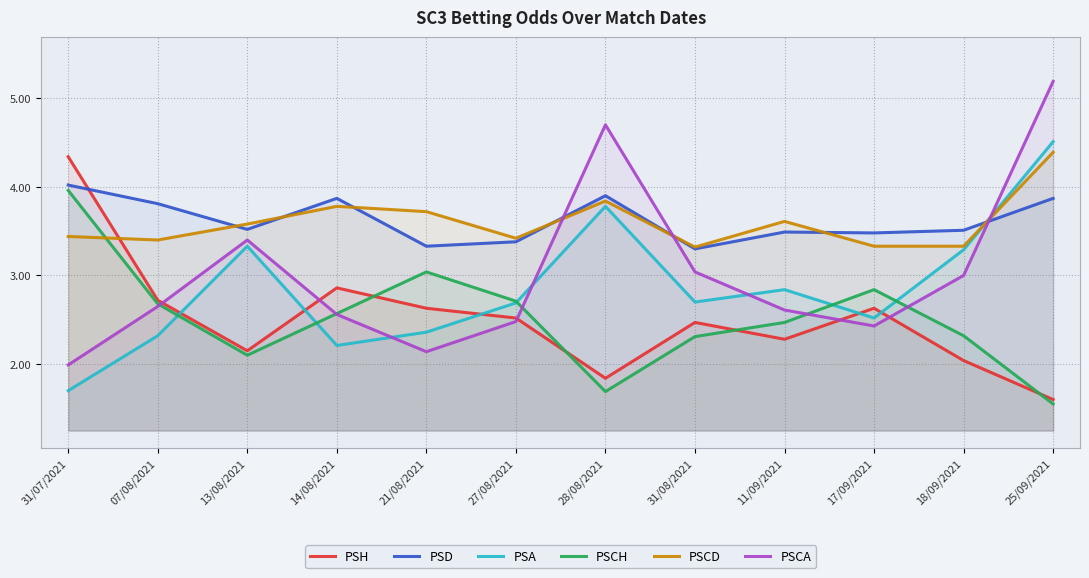

What is the label of the 5th point from the left?

21/08/2021